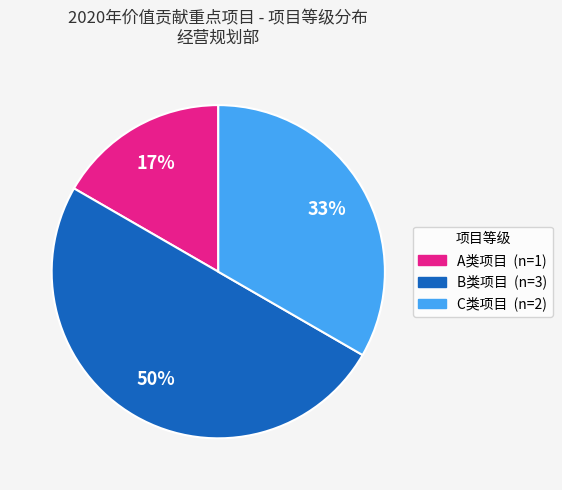

To the nearest percent, what is the difference between the largest and smallest slice percentages?

33%